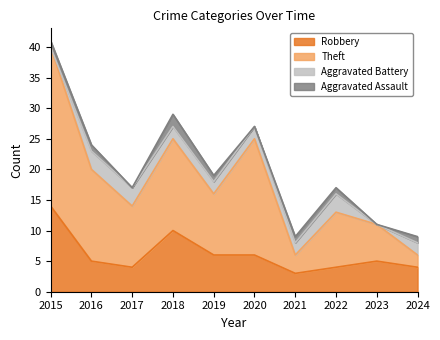

True or false: Robbery has a value of 10 at 2018.

True